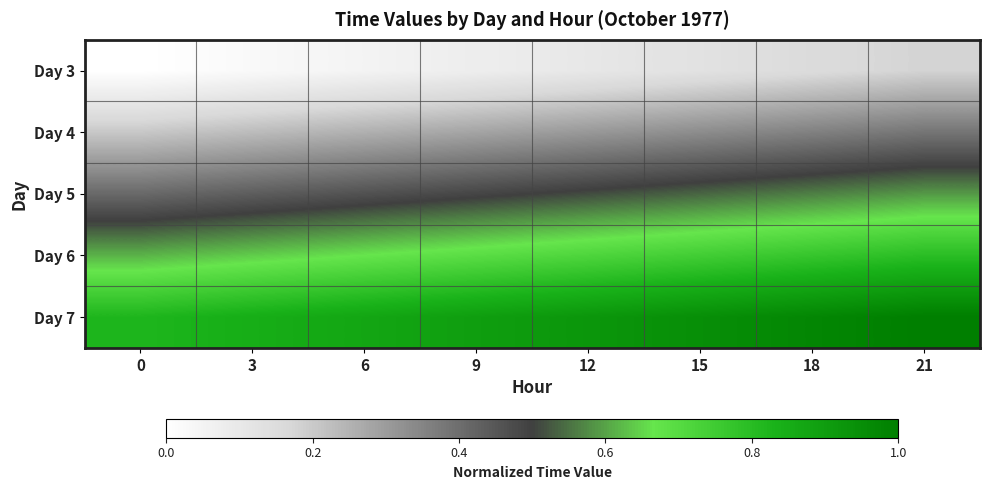

At 18, list the series in order from largest to smallest.

Day 7, Day 6, Day 5, Day 4, Day 3